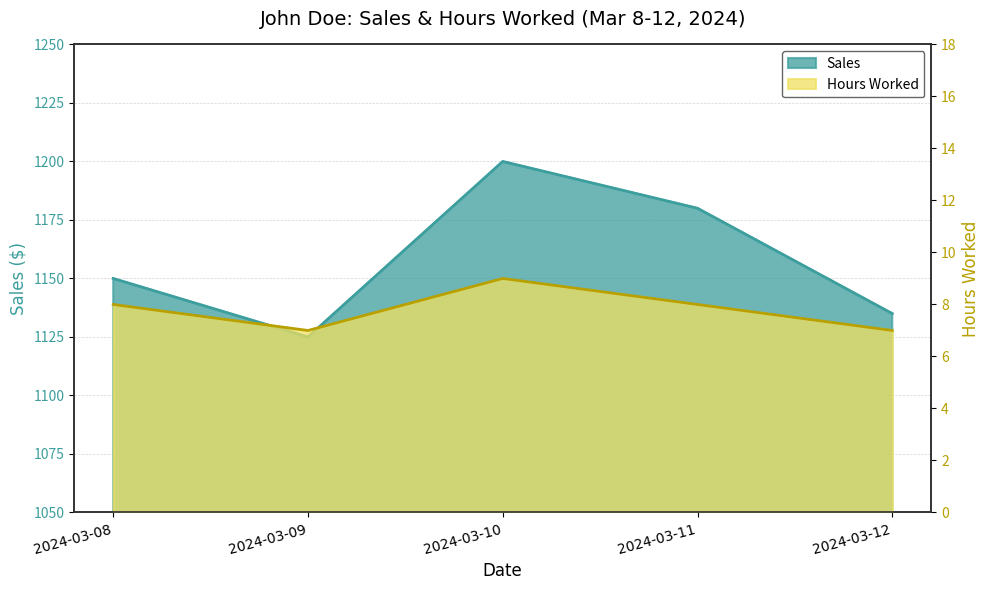

Between 2024-03-10 and 2024-03-12, which is larger?

2024-03-10